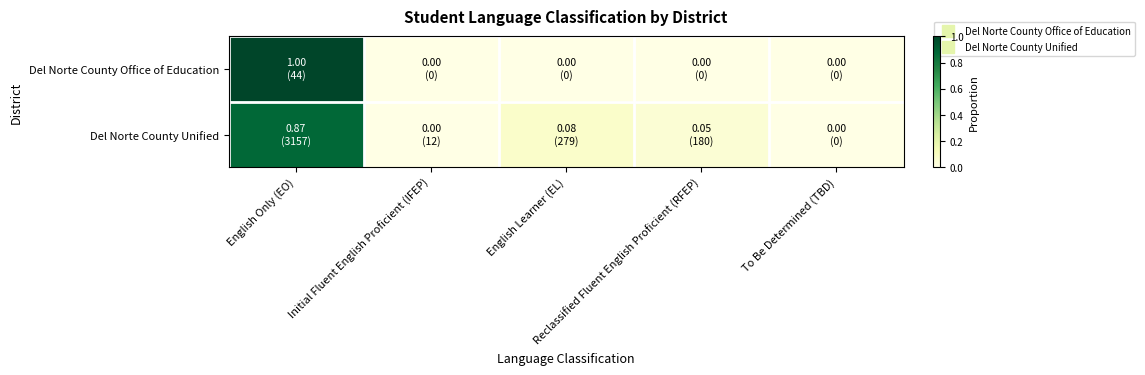

How many series are shown in this chart?

2